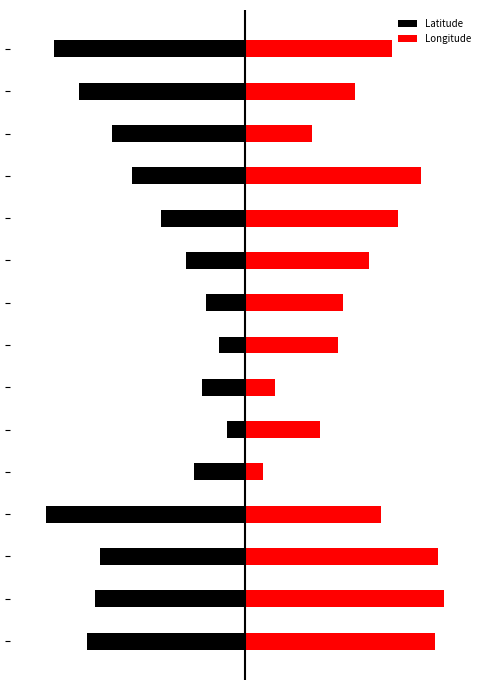

What is the value of the Longitude bar at the 14th from the left?

6.1